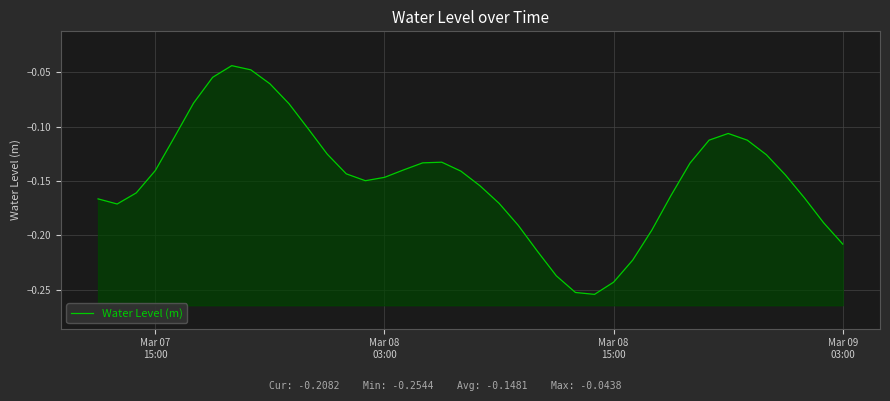

What is the difference between the second highest and minimum values?

0.2